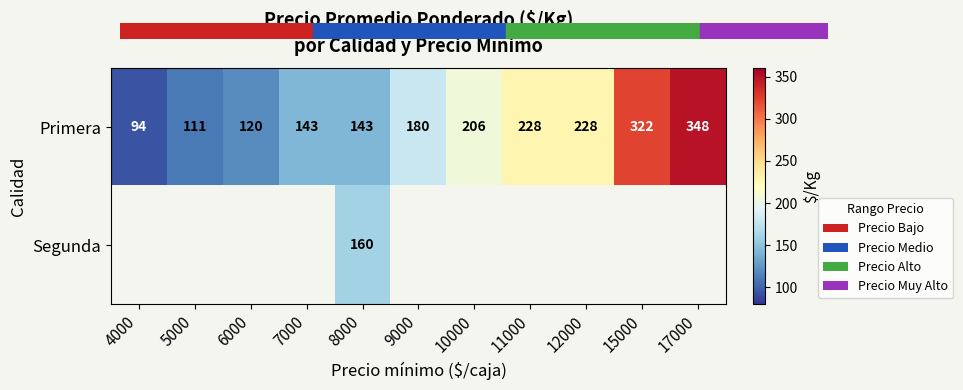

Count the number of categories in the chart.

11